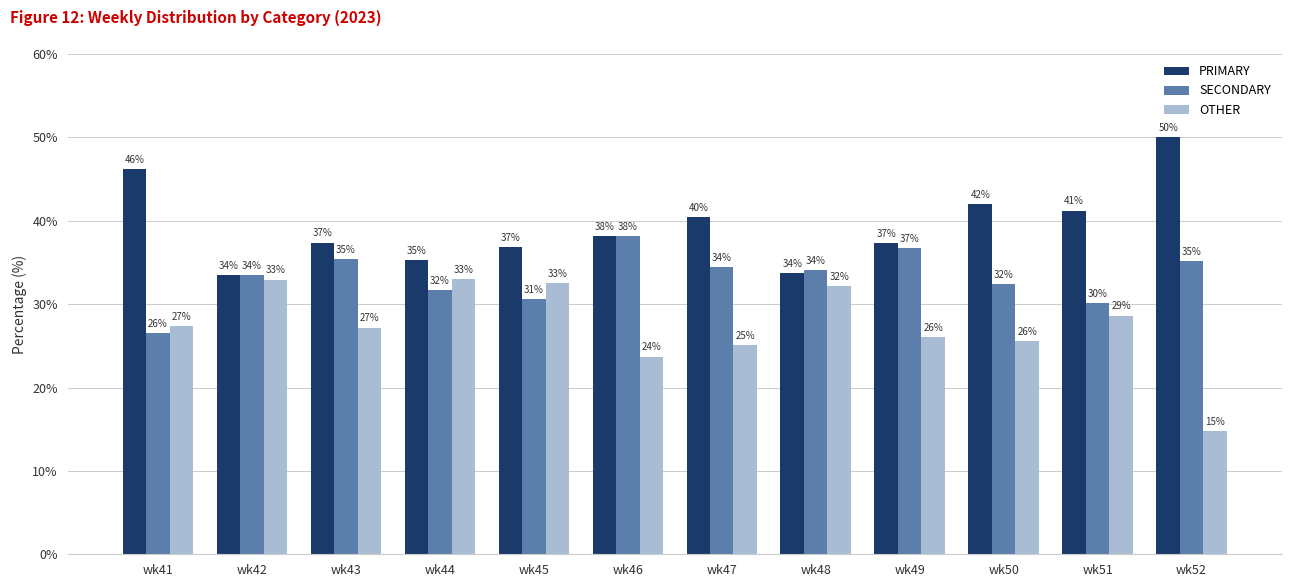

Which series has the largest total across all categories?

PRIMARY